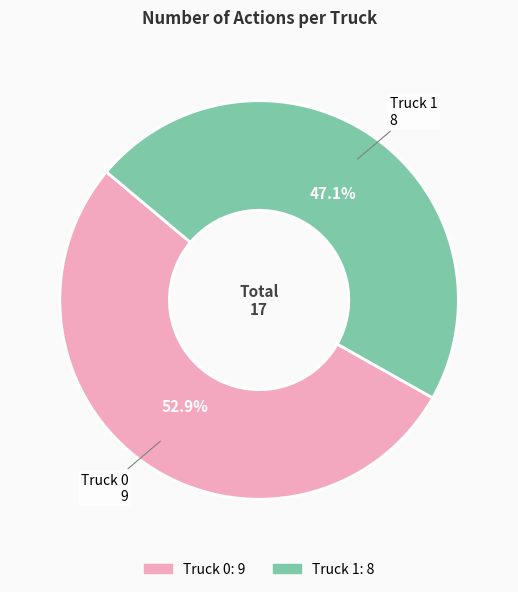

To the nearest percent, what percentage of the pie is Truck 1?

47%